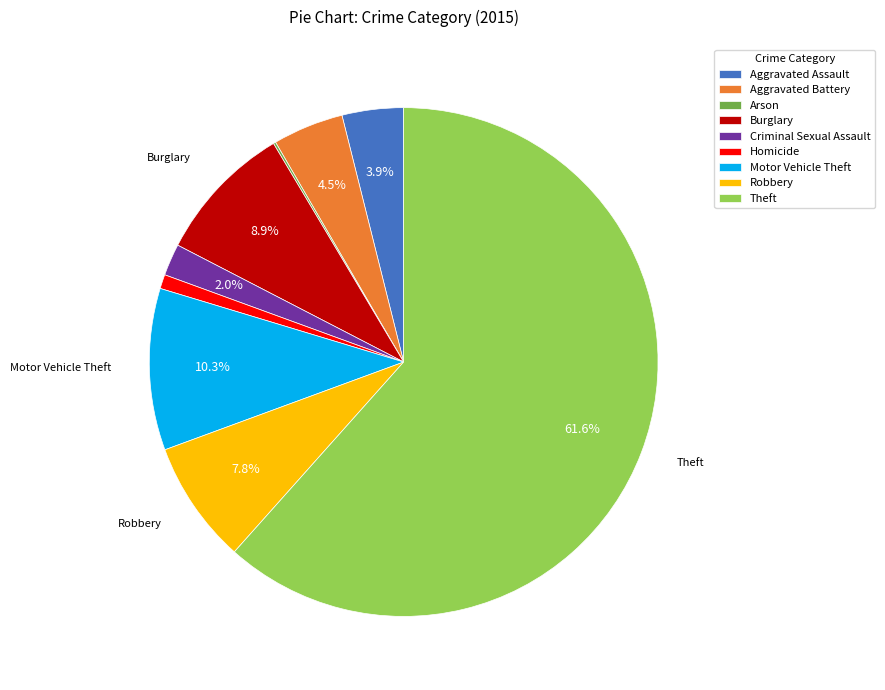

To the nearest percent, what is the combined percentage of Theft and Burglary?

70%